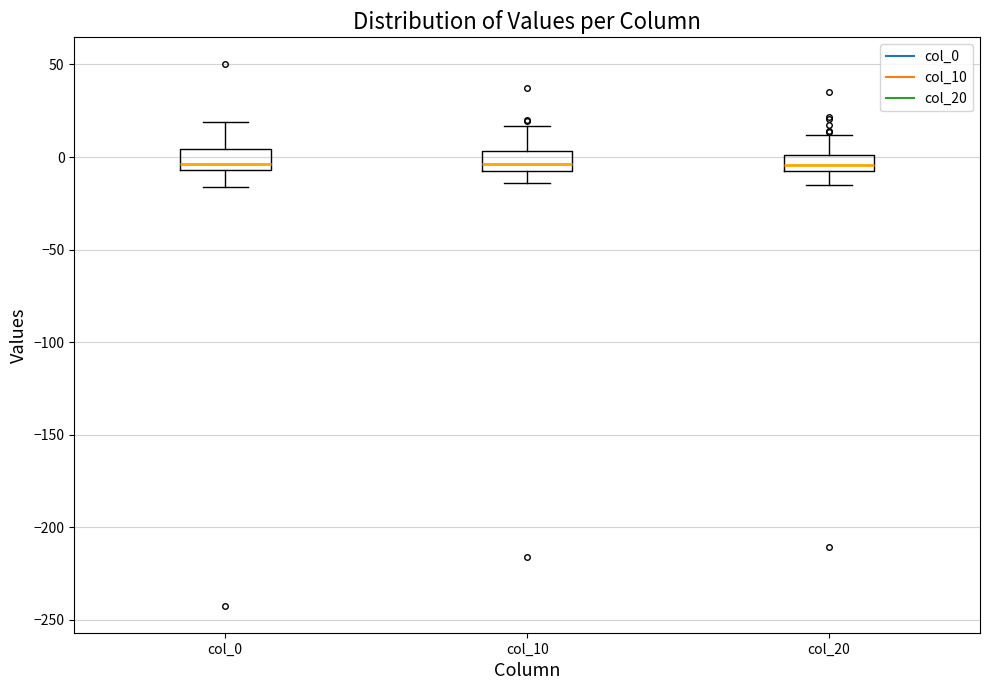

Reading left to right, read every box against the y-axis: the position of its median line, the range the box covers, and the ends of its whiskers. The values are not printed on the chart, so give them approximately, as read against the axis.

col_0: median -5 (just above the box's lower edge), box -5 to 5, whiskers -15 to 20
col_10: median -5 (just above the box's lower edge), box -5 to 5, whiskers -15 to 15
col_20: median -5, box -10 to 0, whiskers -15 to 10